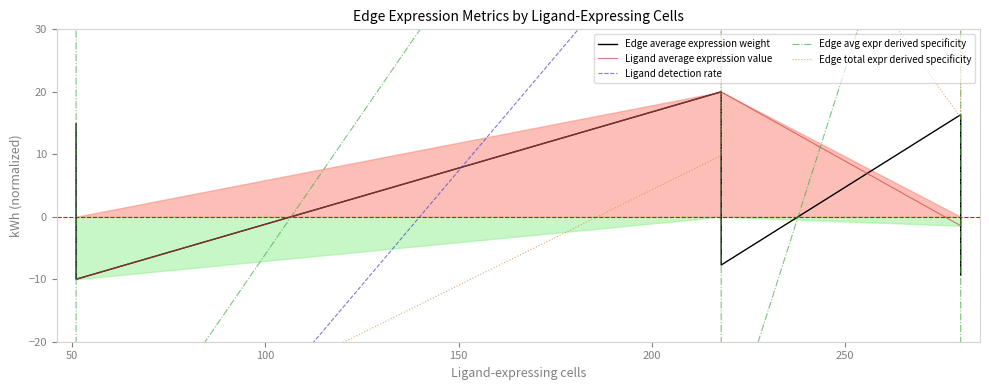

Which series has the largest total across all categories?

Ligand detection rate